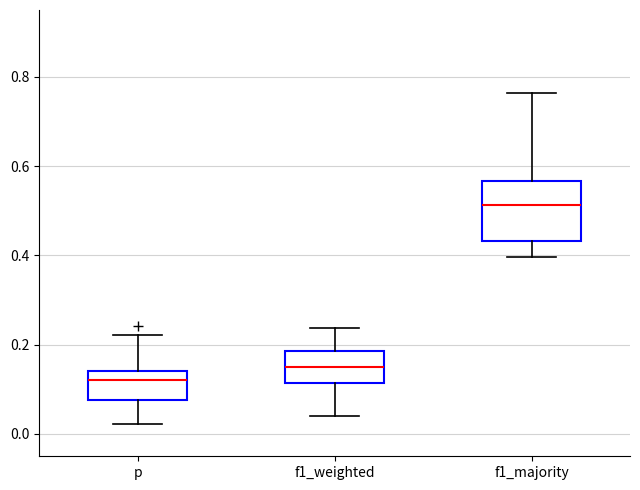

Reading left to right, read every box against the y-axis: the position of its median line, the range the box covers, and the ends of its whiskers. The values are not printed on the chart, so give them approximately, as read against the axis.

p: median 0.12, box 0.08 to 0.14, whiskers 0.02 to 0.22
f1_weighted: median 0.16, box 0.12 to 0.18, whiskers 0.04 to 0.24
f1_majority: median 0.52, box 0.44 to 0.56, whiskers 0.40 to 0.76